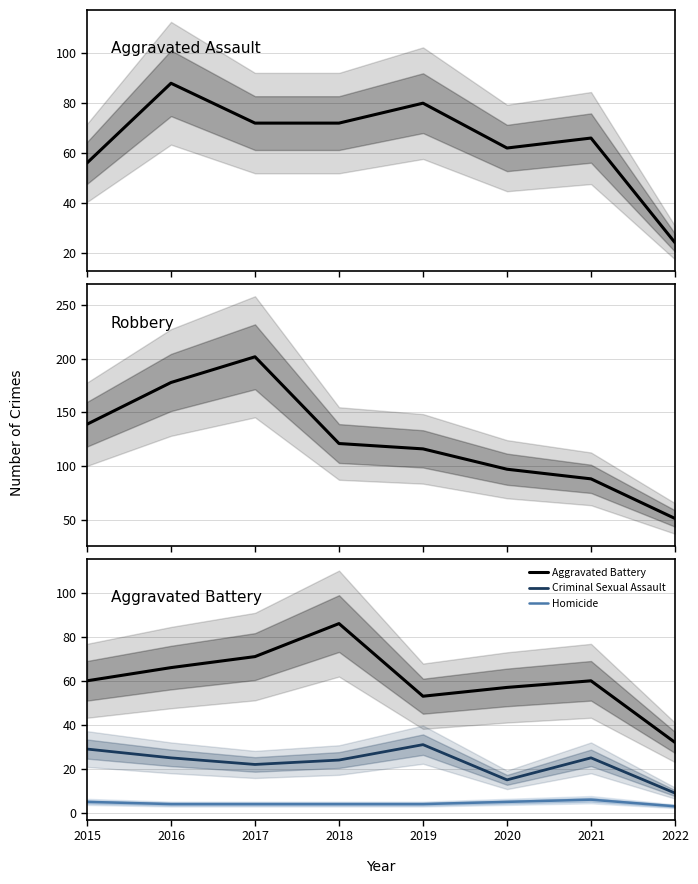

Where is the first local maximum for Criminal Sexual Assault?

2019